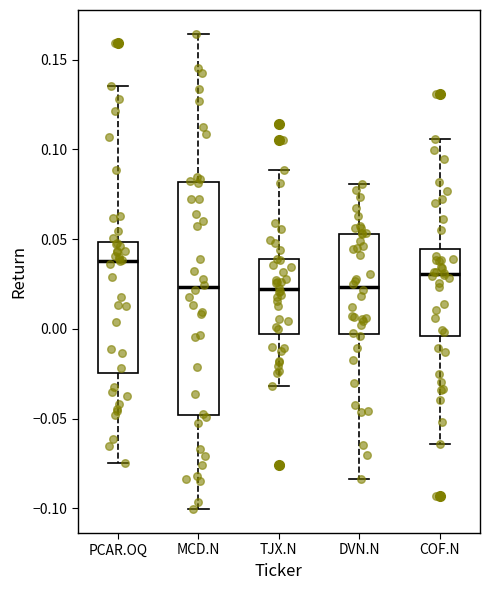

Comparing the boxes themselves (not the whiskers), which one is the tallest?

MCD.N